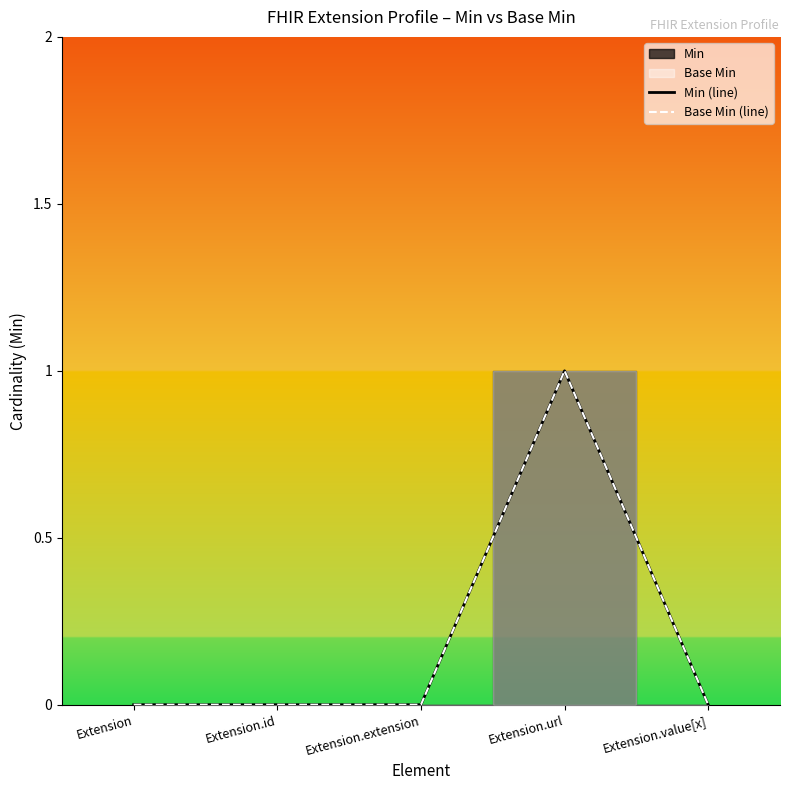

Which has a higher value, Extension.extension or Extension?

Extension.extension